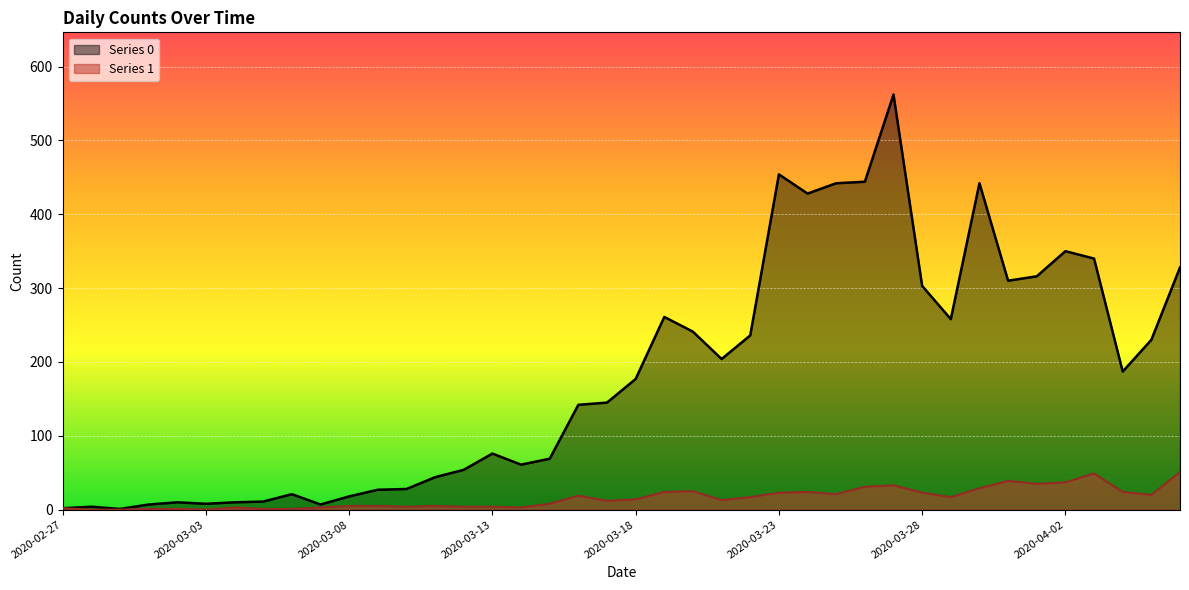

List the labels in order of Series 1 value, largest first.

2020-04-06, 2020-04-03, 2020-03-31, 2020-04-02, 2020-04-01, 2020-03-27, 2020-03-26, 2020-03-30, 2020-03-20, 2020-03-19, 2020-03-24, 2020-04-04, 2020-03-23, 2020-03-28, 2020-03-25, 2020-04-05, 2020-03-16, 2020-03-22, 2020-03-29, 2020-03-18, 2020-03-21, 2020-03-17, 2020-03-15, 2020-03-08, 2020-03-09, 2020-03-11, 2020-03-10, 2020-03-12, 2020-03-13, 2020-03-04, 2020-03-07, 2020-03-14, 2020-02-27, 2020-03-01, 2020-03-02, 2020-03-05, 2020-03-06, 2020-02-28, 2020-02-29, 2020-03-03